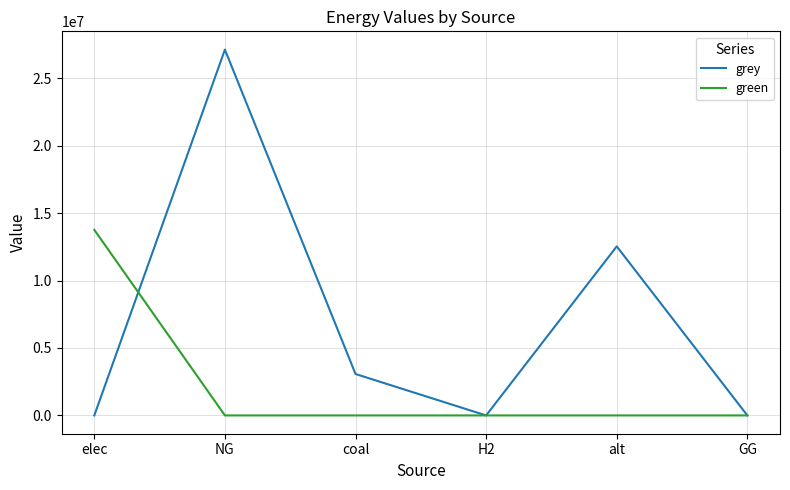

What are all the series names shown in the legend?

grey, green